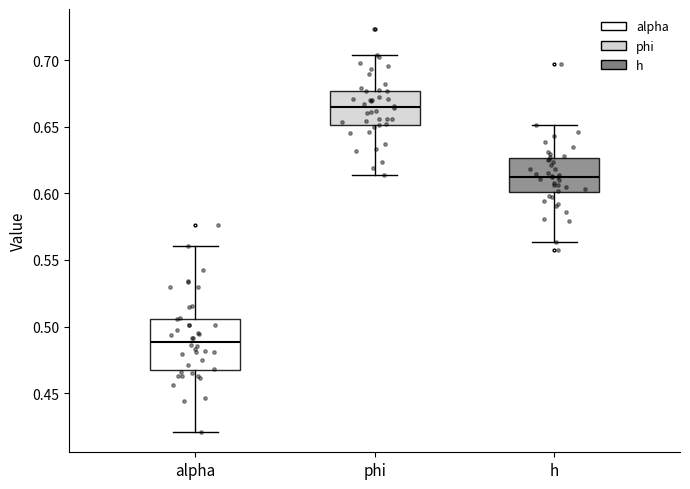

Reading left to right, transcribe this box plot: for each box, give where its median line is, the range the box spans, and where its two whiskers end, as read against the y-axis. The values are not printed on the chart, so give them approximately, as read against the axis.

alpha: median 0.490, box 0.470 to 0.505, whiskers 0.420 to 0.560
phi: median 0.665, box 0.650 to 0.675, whiskers 0.615 to 0.705
h: median 0.610, box 0.600 to 0.625, whiskers 0.565 to 0.650